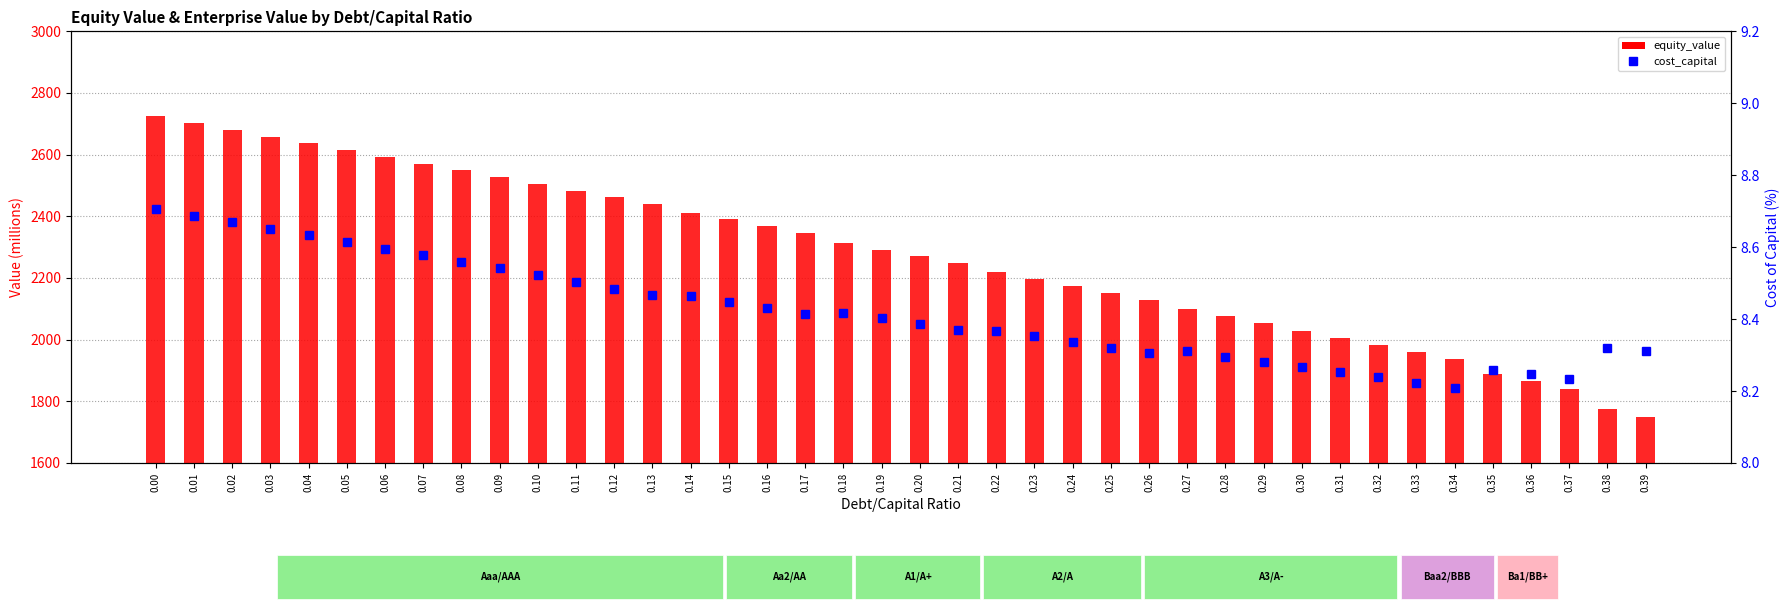

How many series are shown in this chart?

2